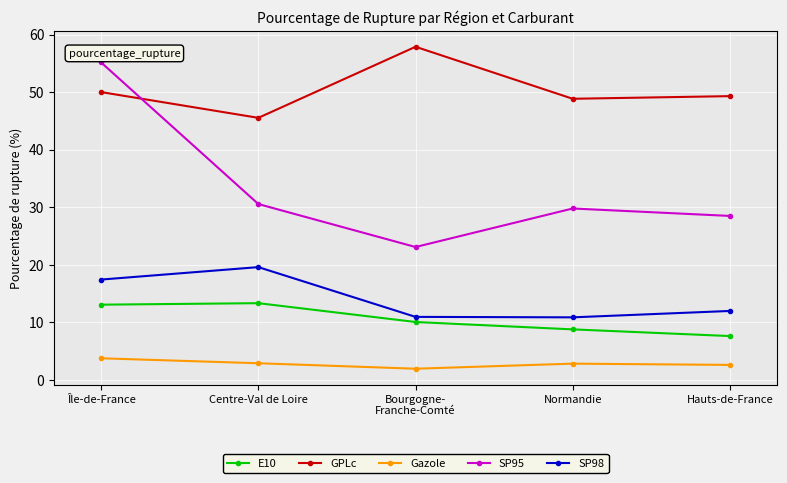

What is the label of the 5th point from the right?

Île-de-France